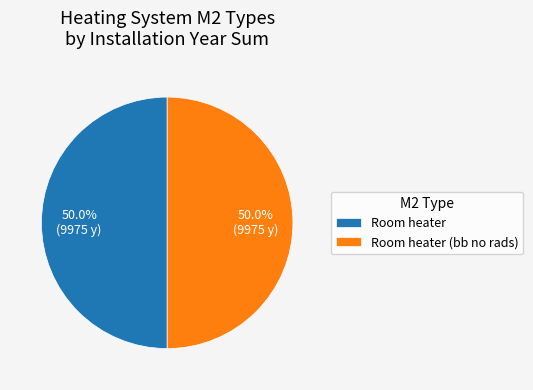

What is the ratio of the value at Room heater (bb no rads) to the value at Room heater?

1.0